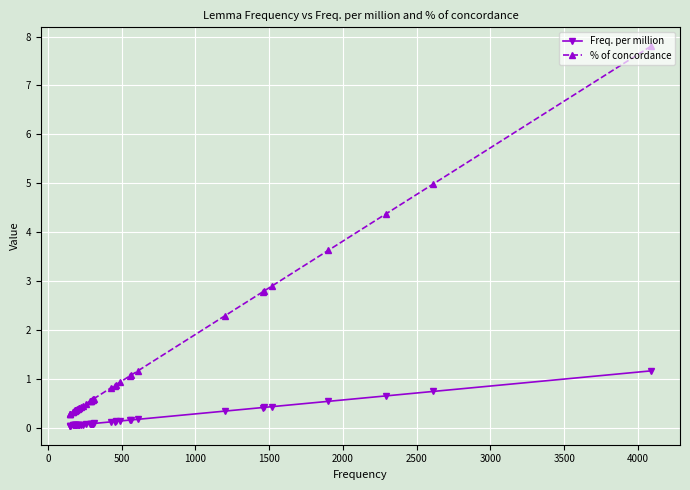

Is the value of % of concordance at 3500 greater than the value of Freq. per million at 19?

Yes